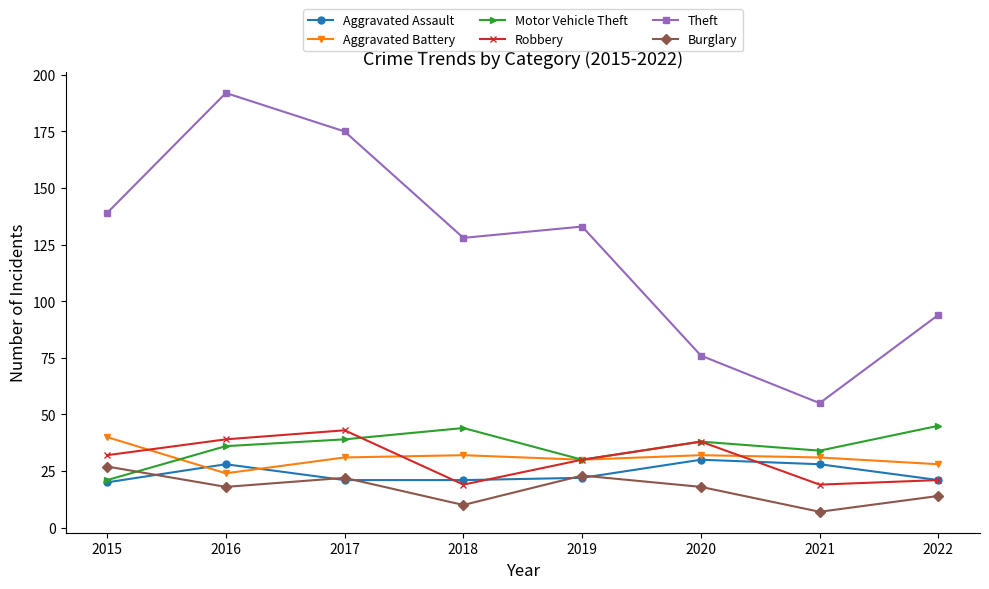

What is the difference between the maximum and minimum values in the Aggravated Battery series?

16